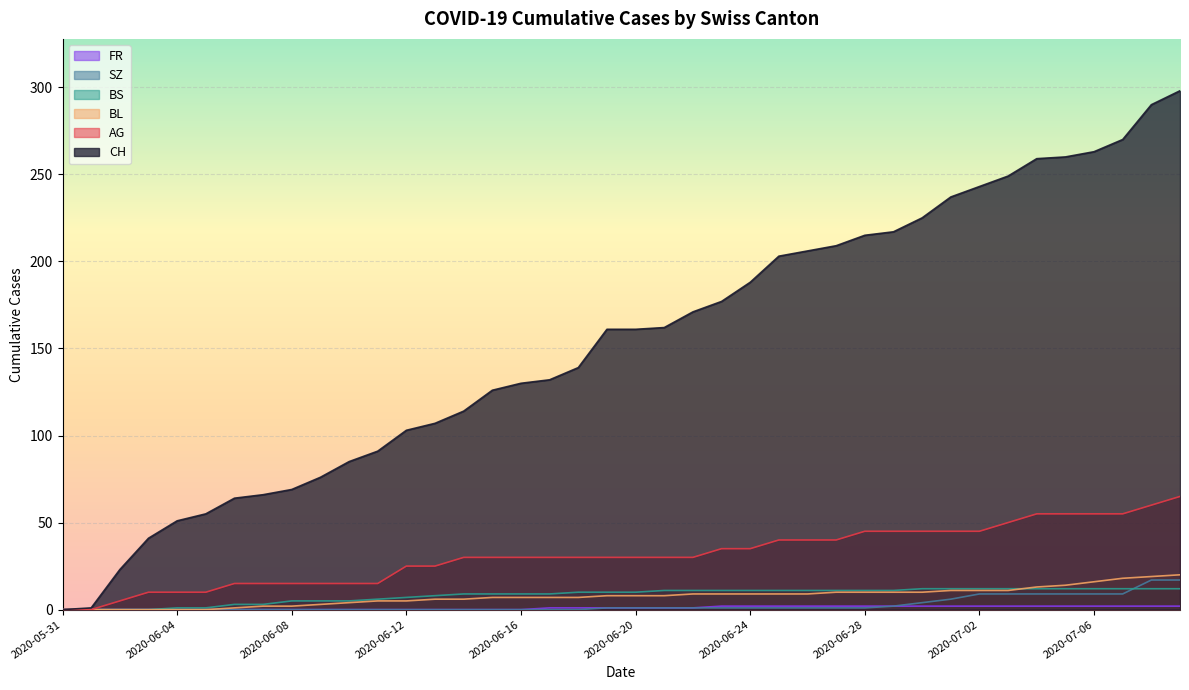

True or false: BL and AG cross at least once.

False